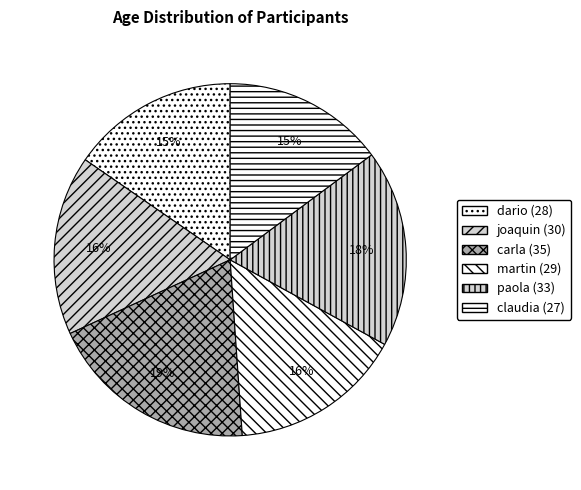

To the nearest percent, what portion does joaquin represent?

16%